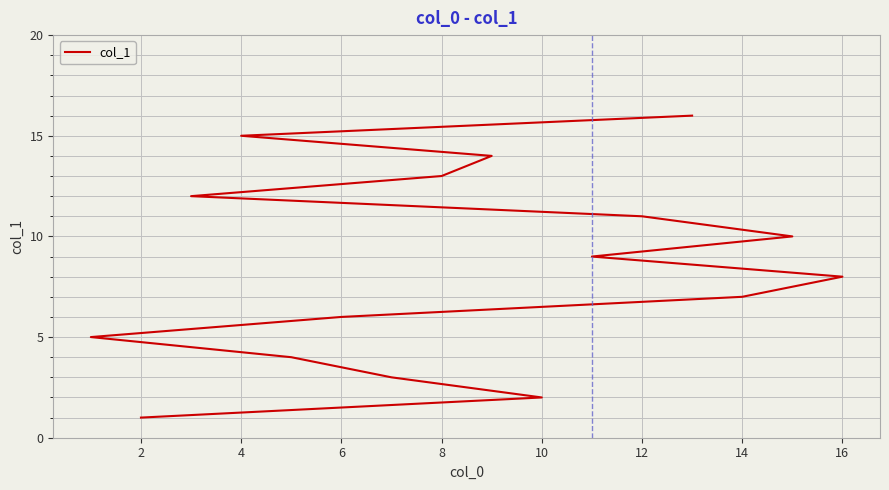

What is the difference between the values at 2 and 10?

1